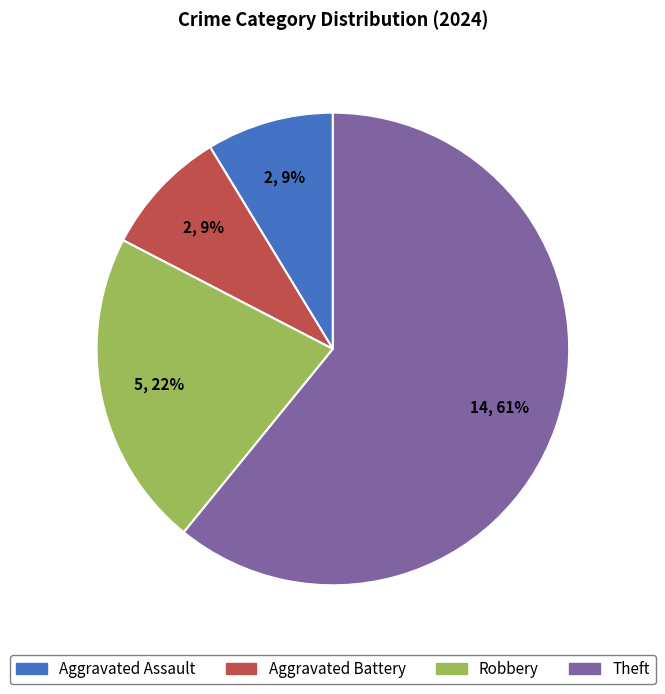

To the nearest percent, what is the average slice percentage?

25%